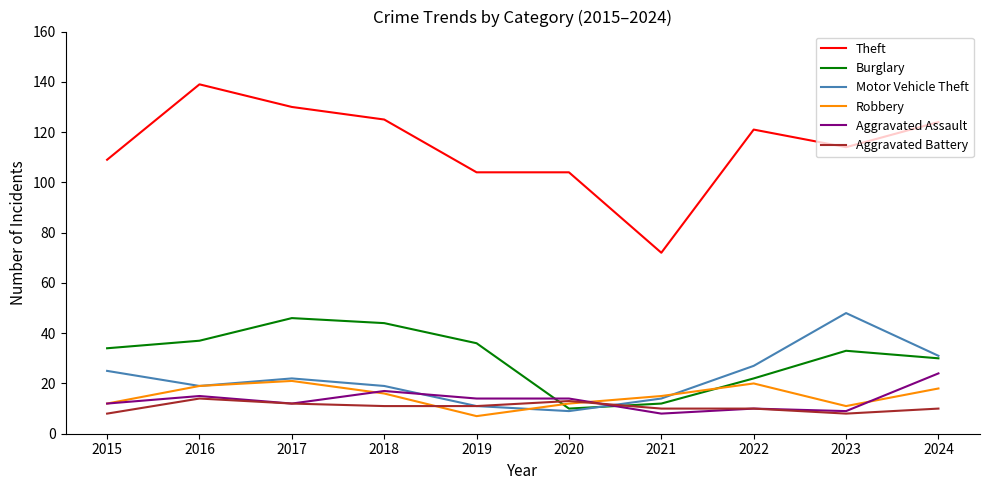

Where does the Aggravated Battery series first go above 11?

2016